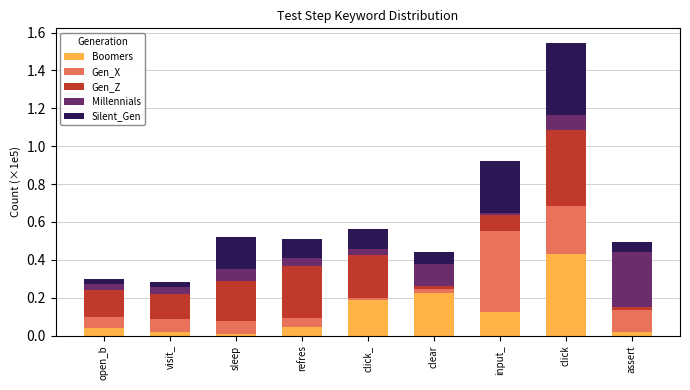

Which series has the widest spread of values?

Boomers